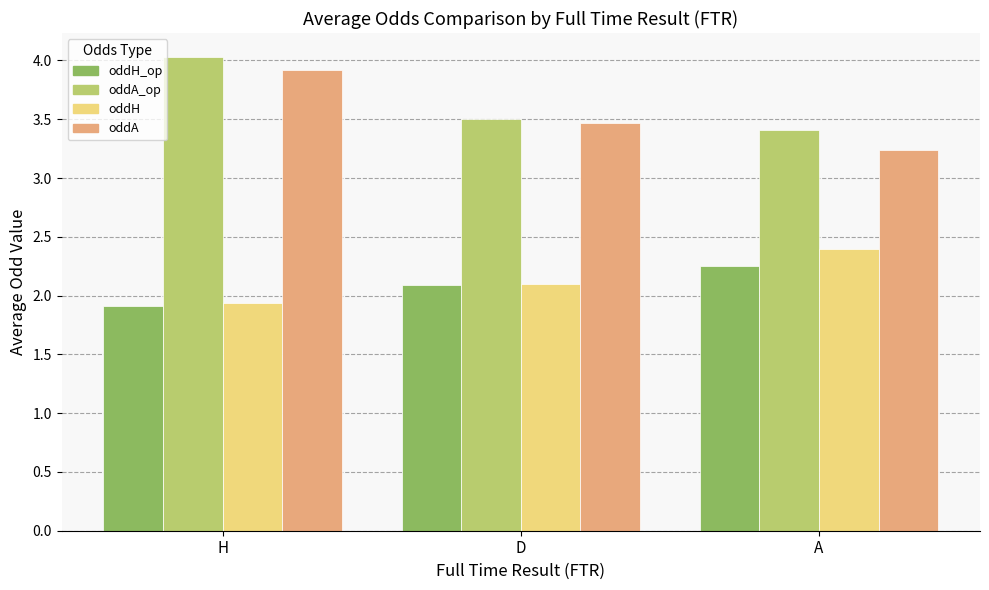

Where is oddA nearest to the value 3?

A